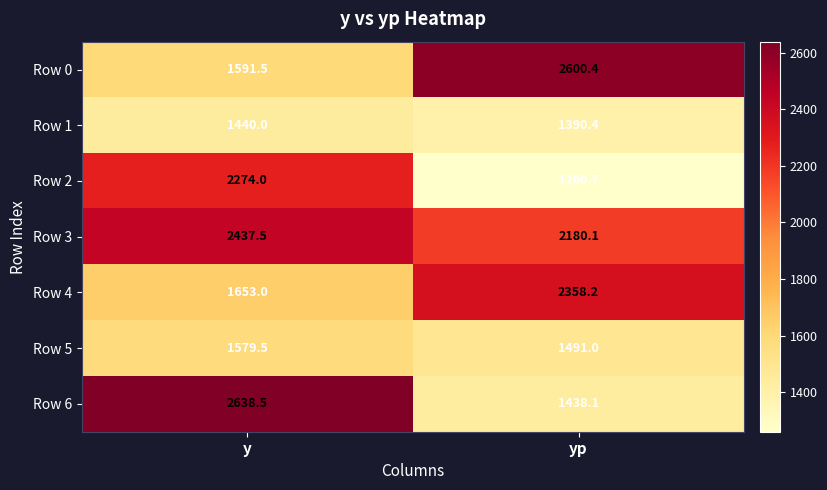

What is the difference between the Row 0 values at yp and y?

1008.9